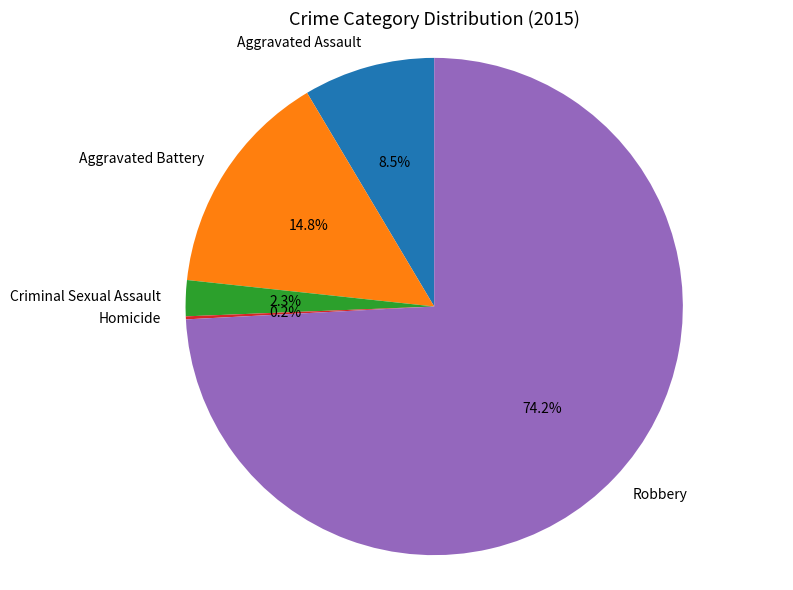

Which category has the biggest portion of the pie?

Robbery